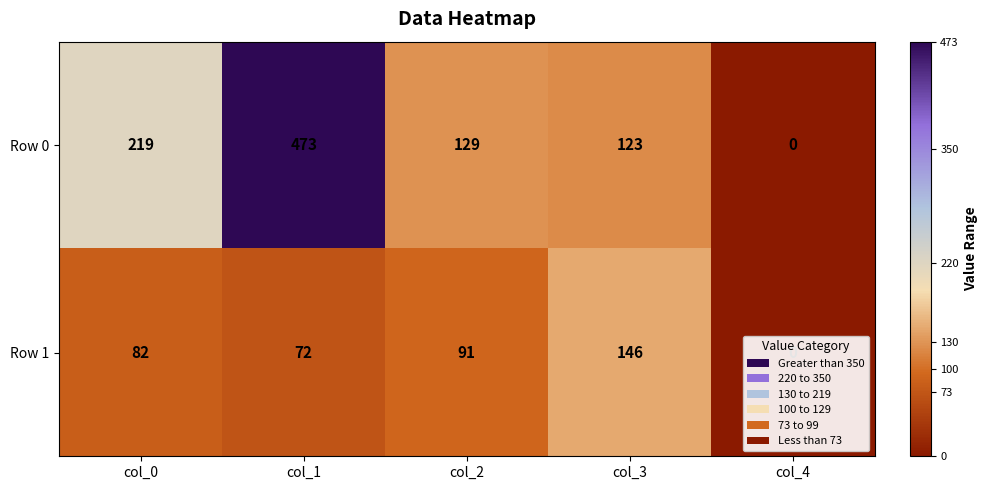

The Row 1 series shows 91 at col_2. True or false?

True